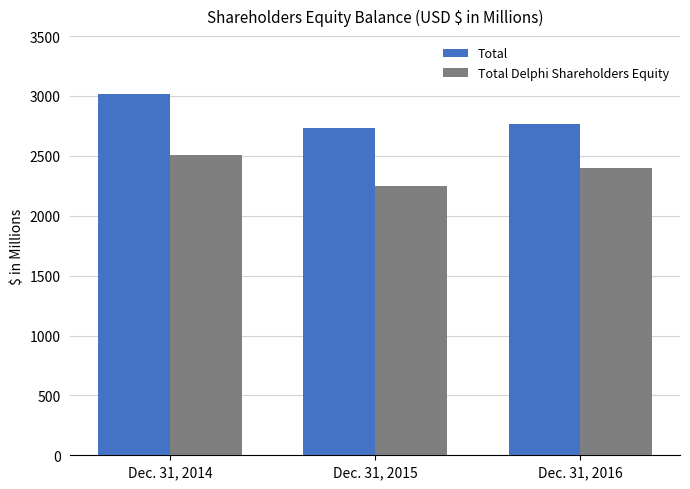

Between Dec. 31, 2014 and Dec. 31, 2015, which series saw the biggest shift?

Total